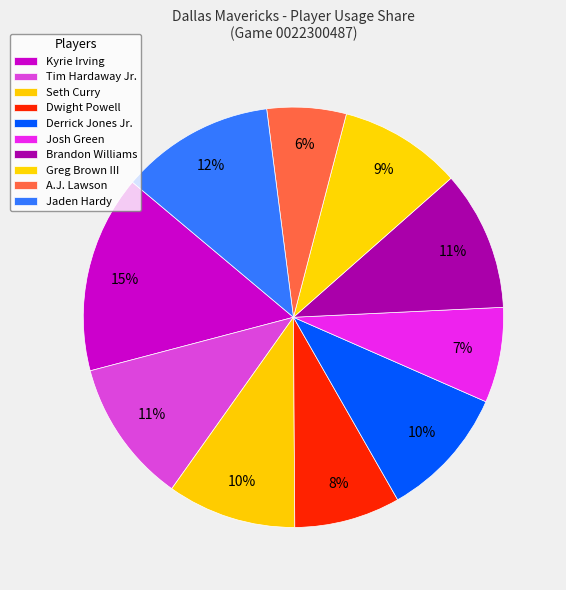

Which slice is the largest?

Kyrie Irving